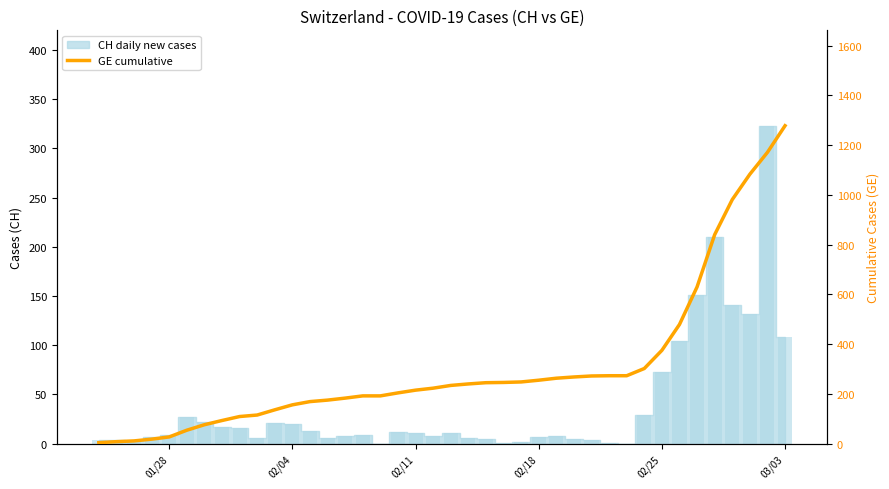

How many data points does each series have?

40